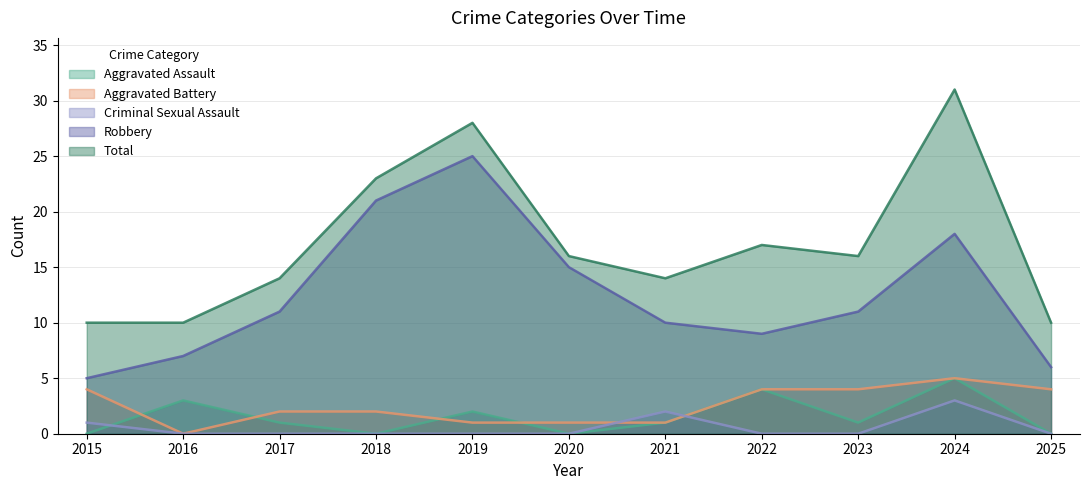

What is the difference between the maximum and minimum values in the Aggravated Assault series?

5